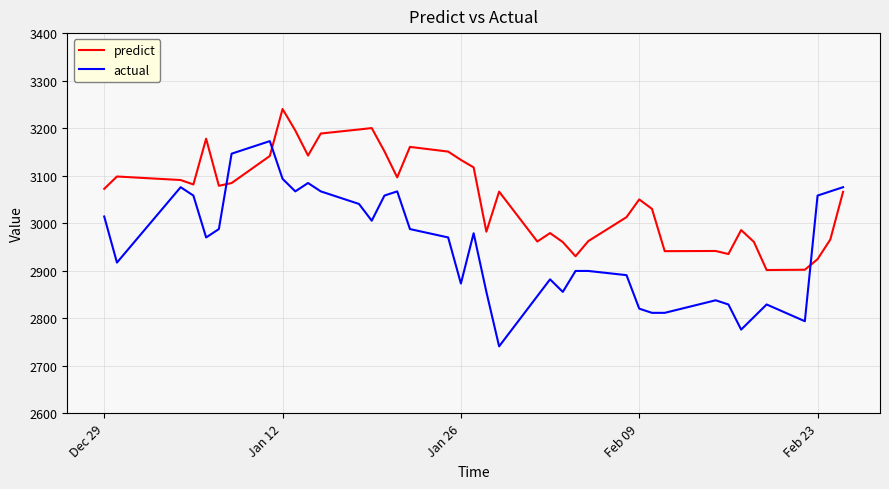

Which series has the largest range (max minus min)?

actual